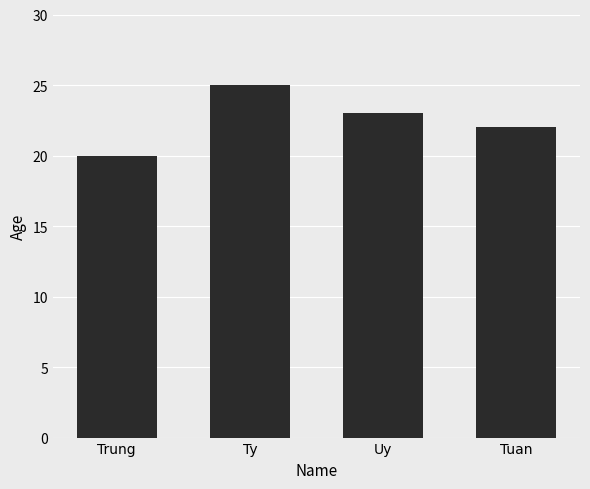

How many series are shown in this chart?

1